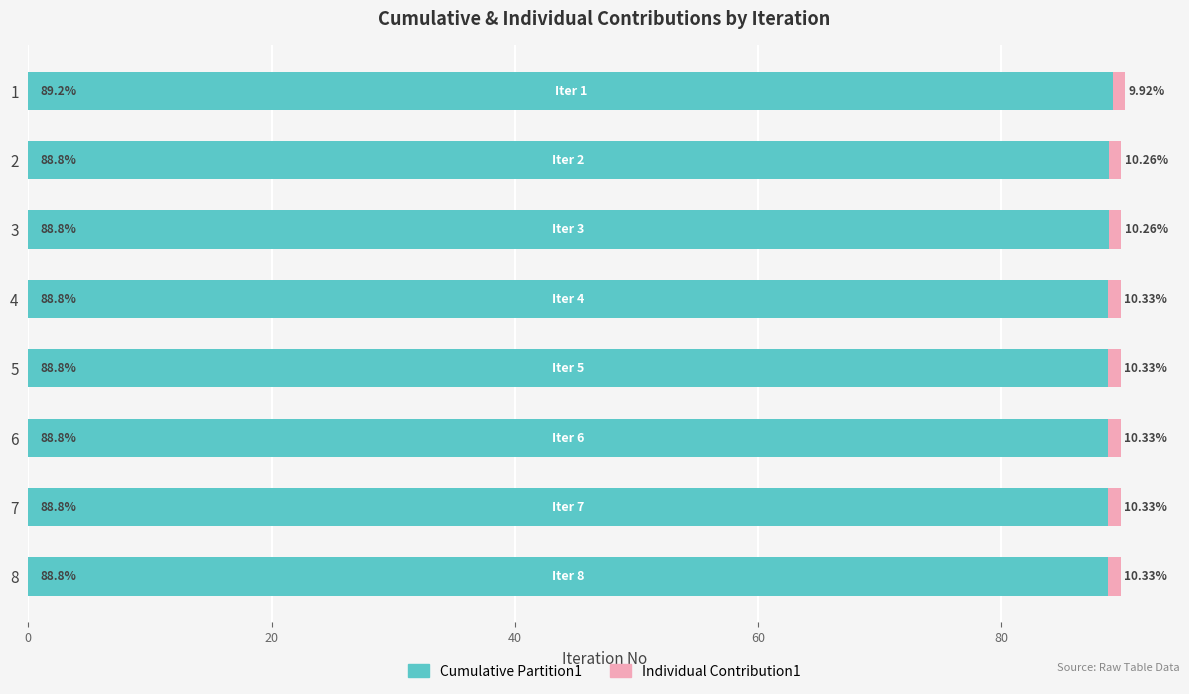

What is the sum of the Cumulative Partition1 values at 8 and 1?

178.0